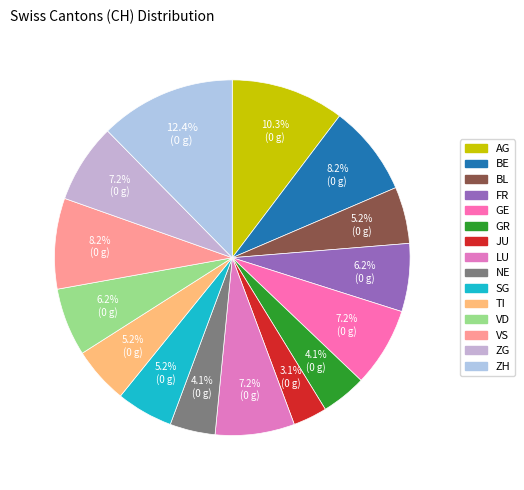

Count the number of slices in the pie.

15